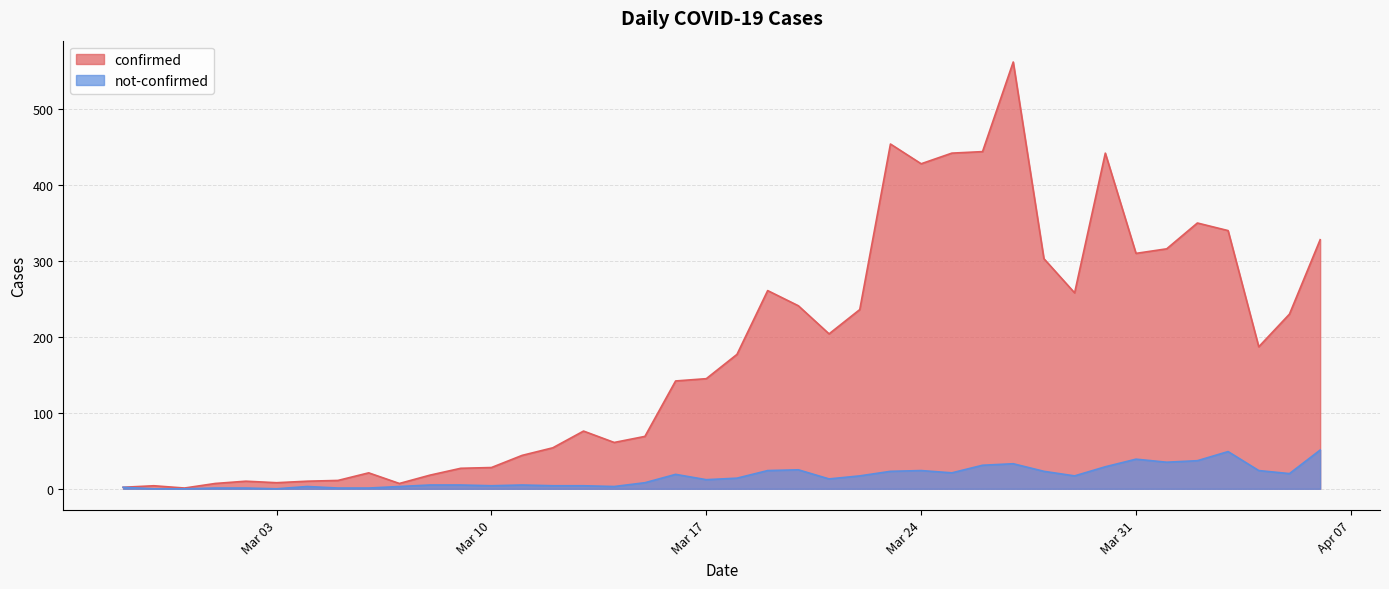

Does the chart display data point markers on the line(s)?

No